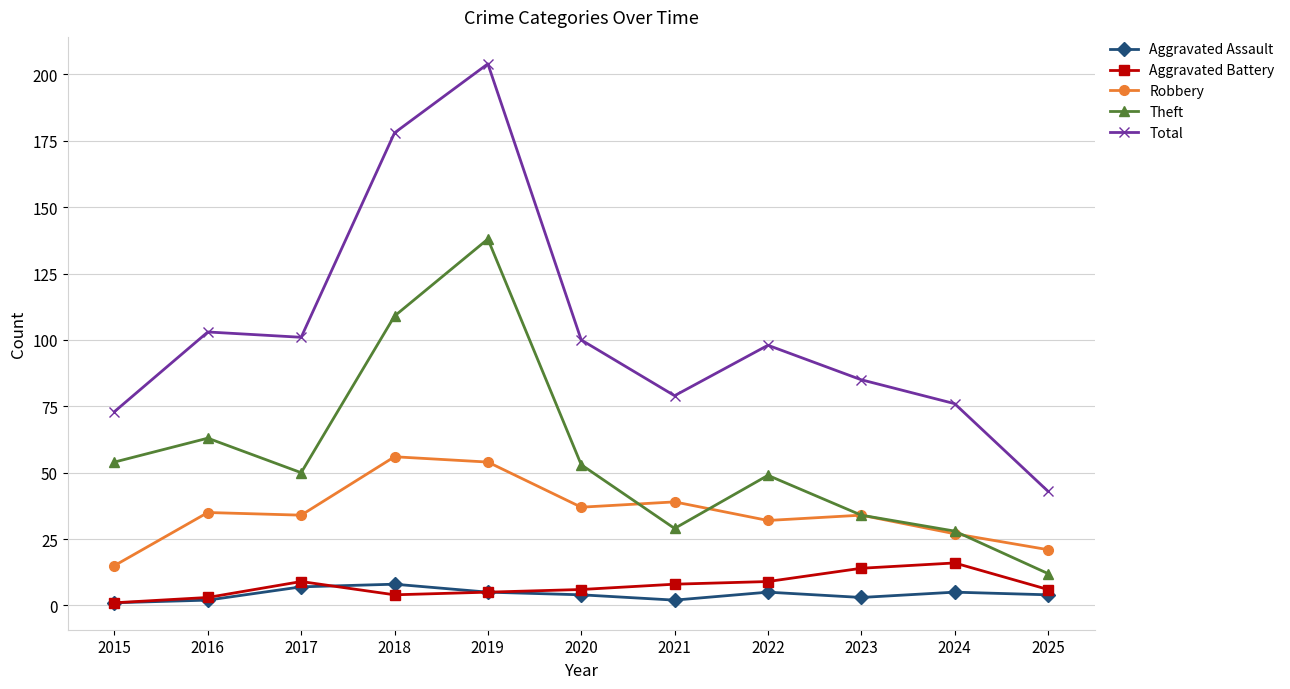

What is the difference between the Aggravated Battery values at 2016 and 2024?

13